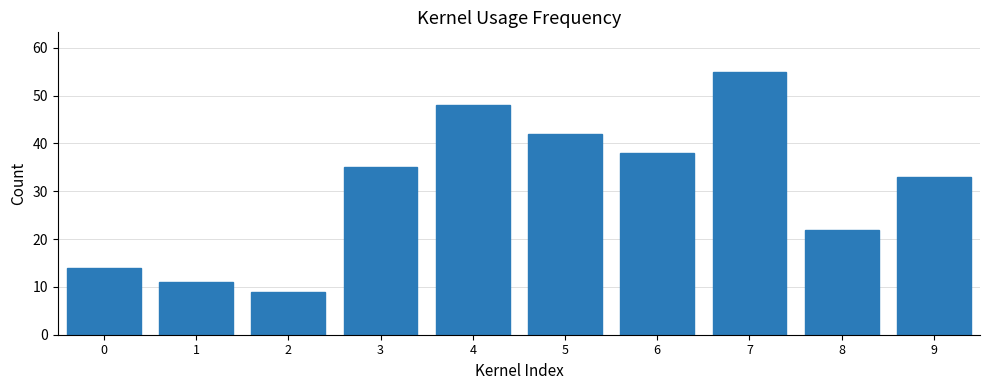

Reading left to right, transcribe all the data shown in this chart.

14	11	9	35	48	42	38	55	22	33